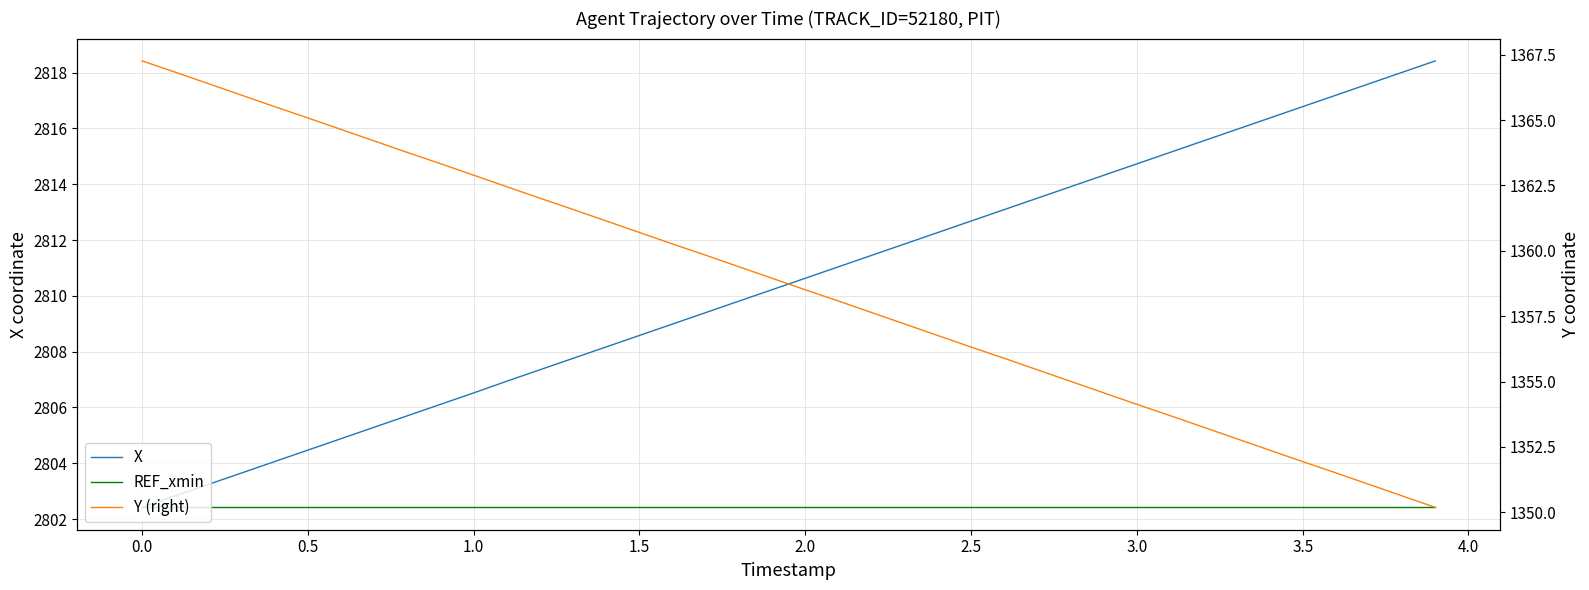

True or false: REF_xmin and Y (right) cross at least once.

False